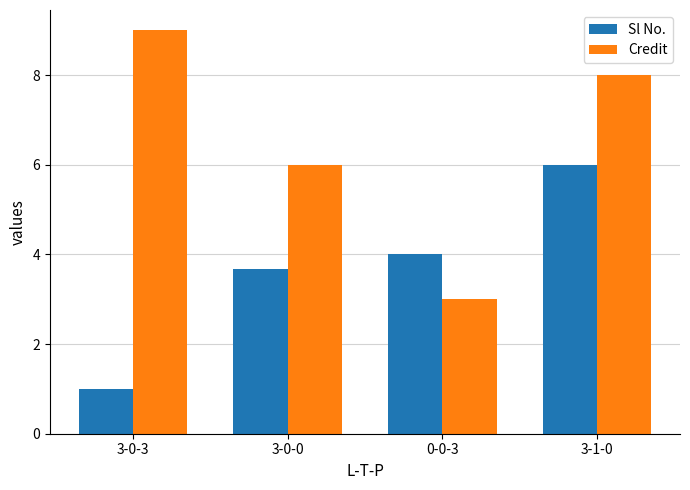

Is it true that Credit equals 13.2 at 3-0-3?

False